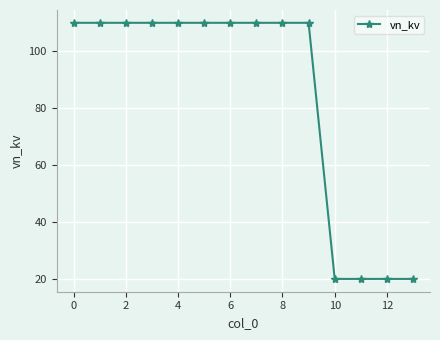

What is the minimum value shown in the chart?

20